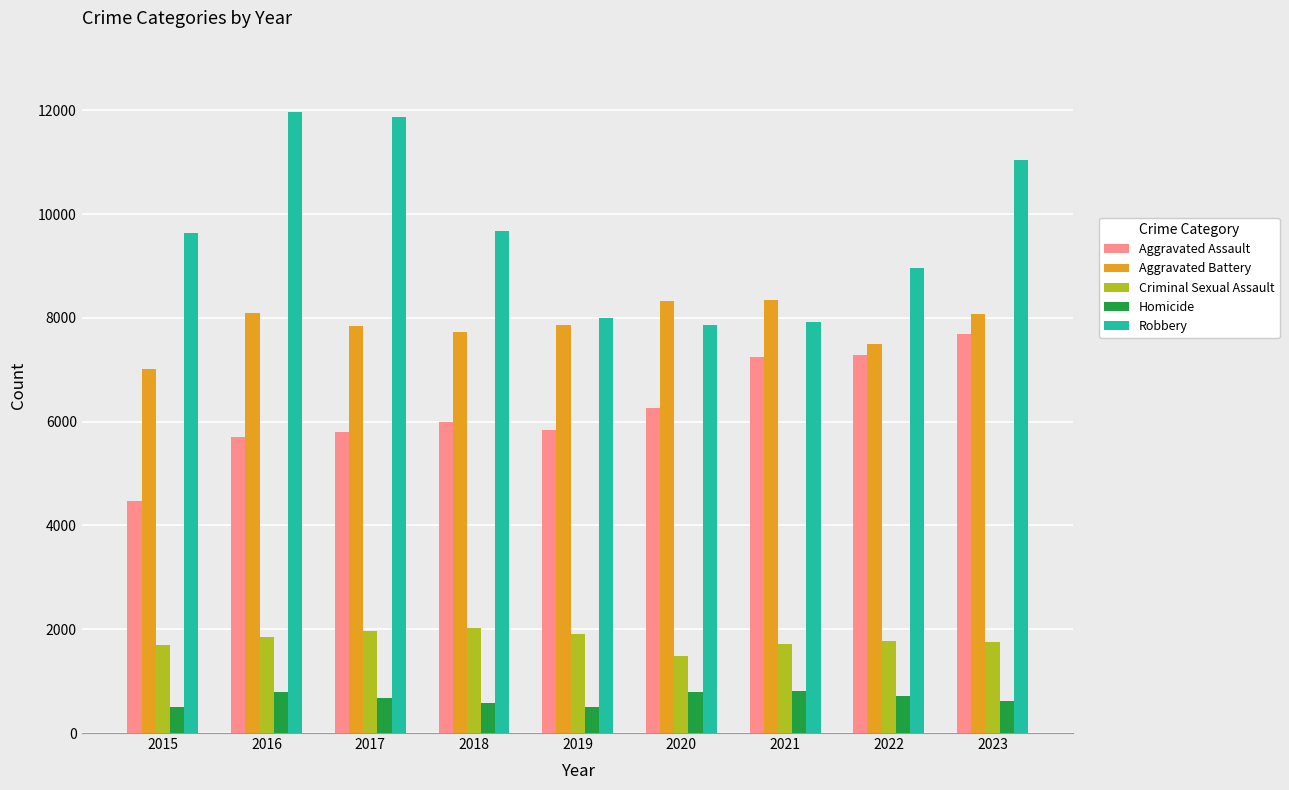

At 2015, list the series in order from largest to smallest.

Robbery, Aggravated Battery, Aggravated Assault, Criminal Sexual Assault, Homicide